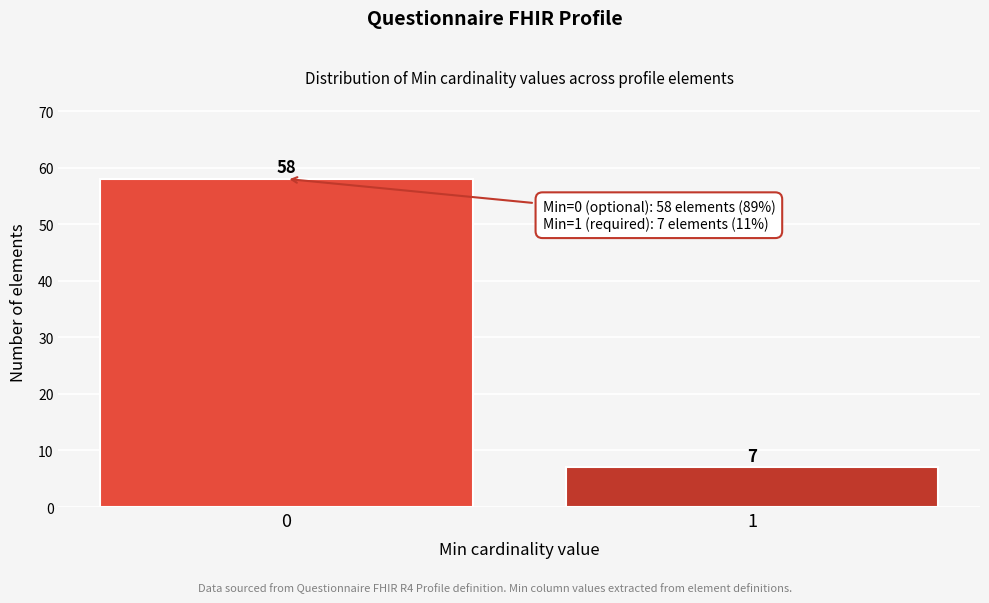

Reading right to left, transcribe all the data shown in this chart.

1=7	0=58